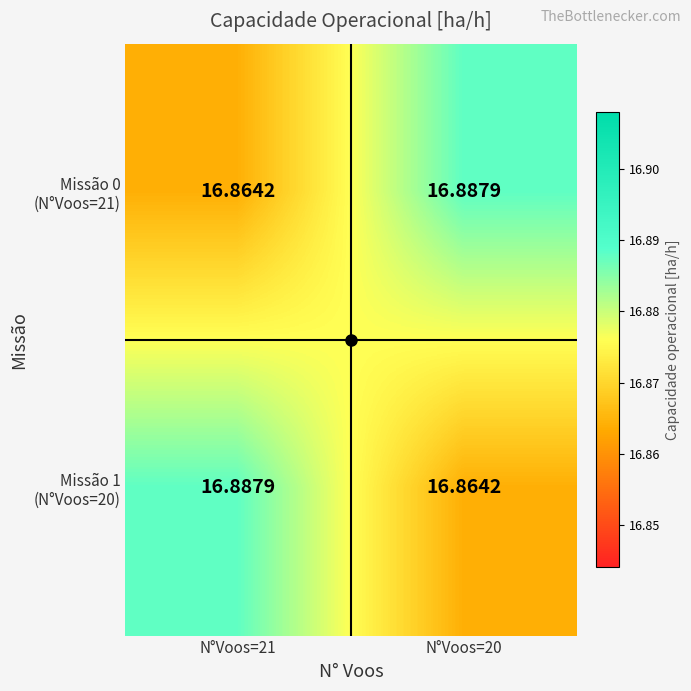

Count the number of categories in the chart.

2